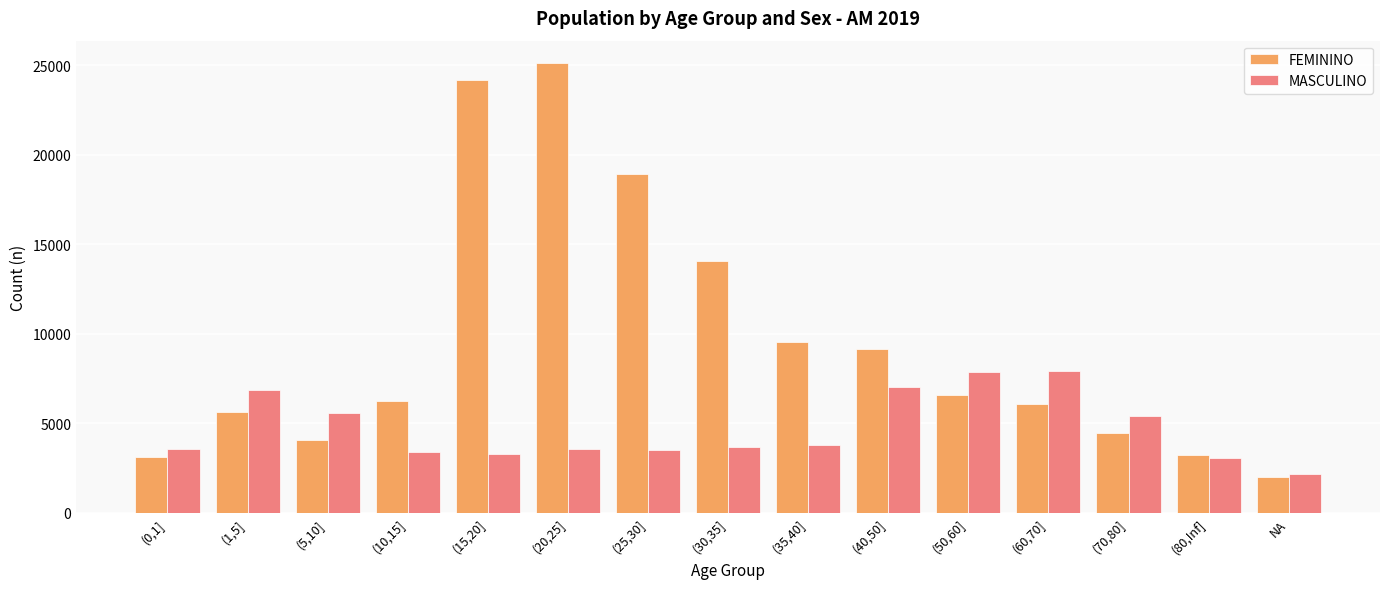

Where is FEMININO nearest to the value 13570?

(30,35]